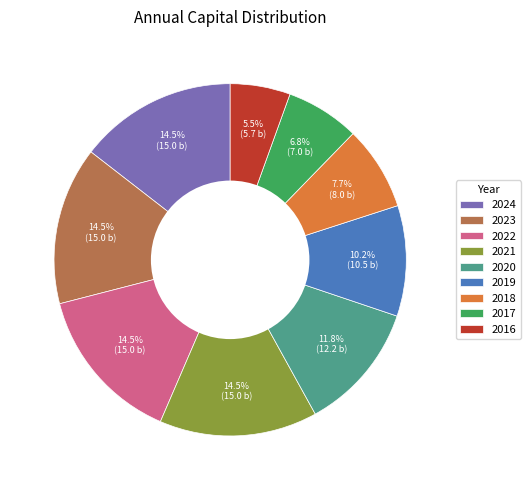

To the nearest percent, what is the combined percentage of 2018 and 2024?

22%